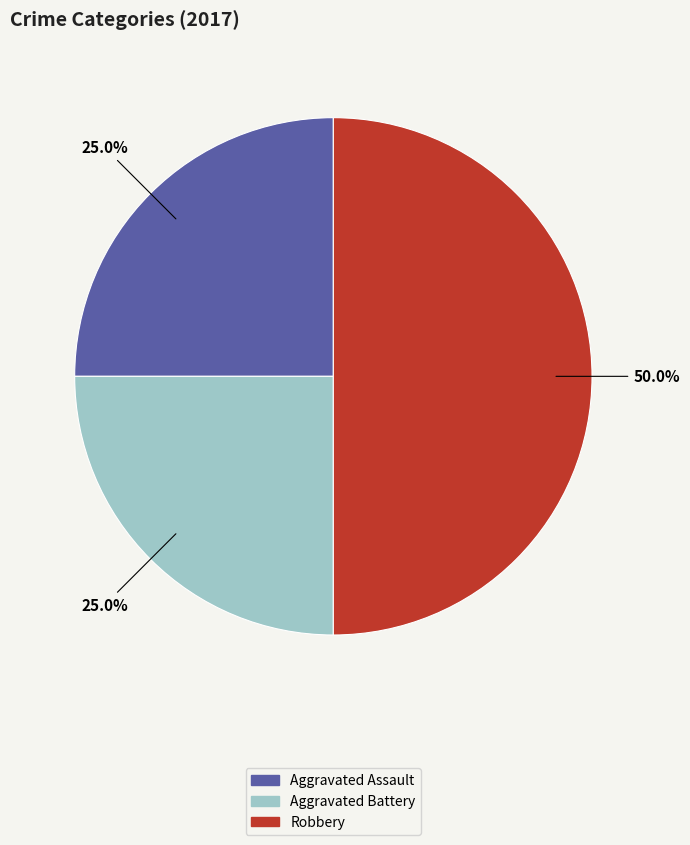

Which slice is the largest?

Robbery